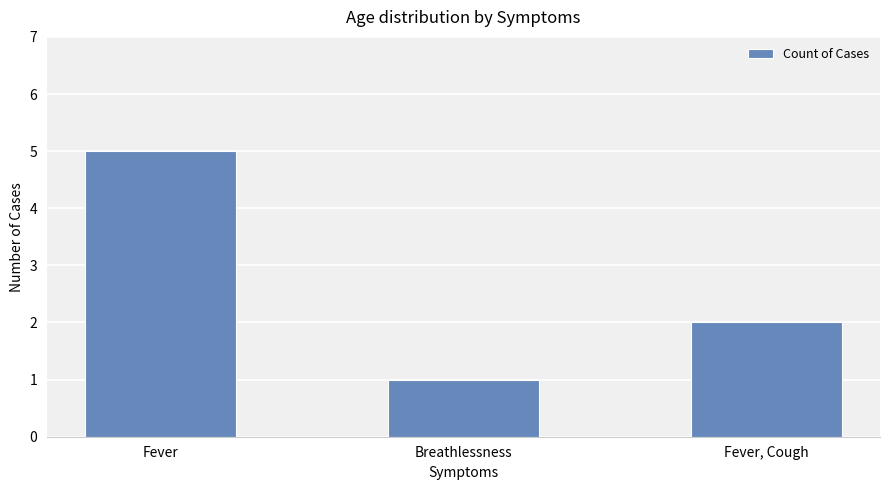

At which label is the value closest to 3?

Fever, Cough